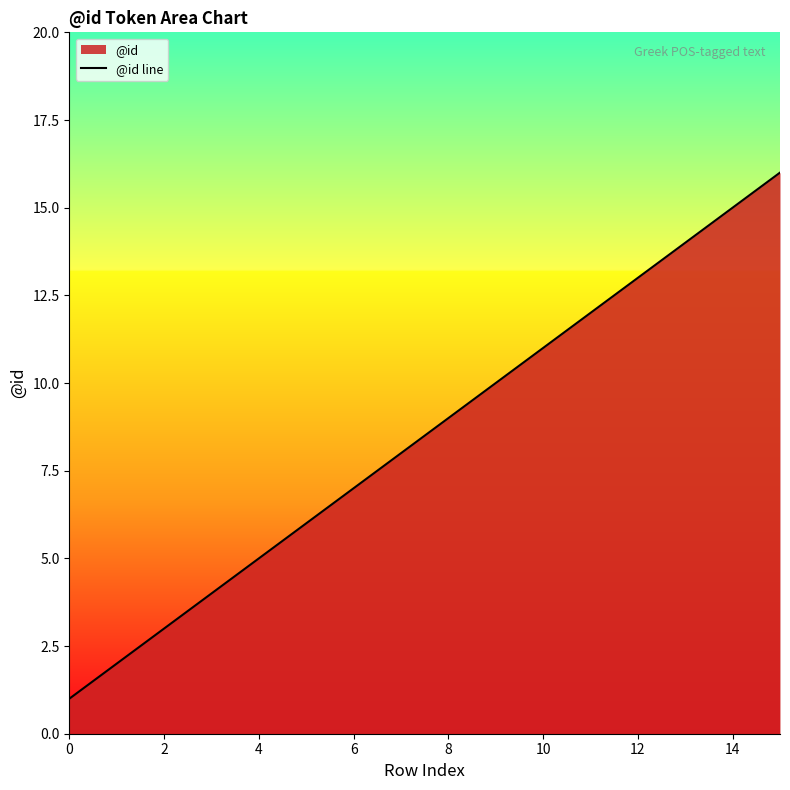

The chart shows a value of 3 at 2. True or false?

True